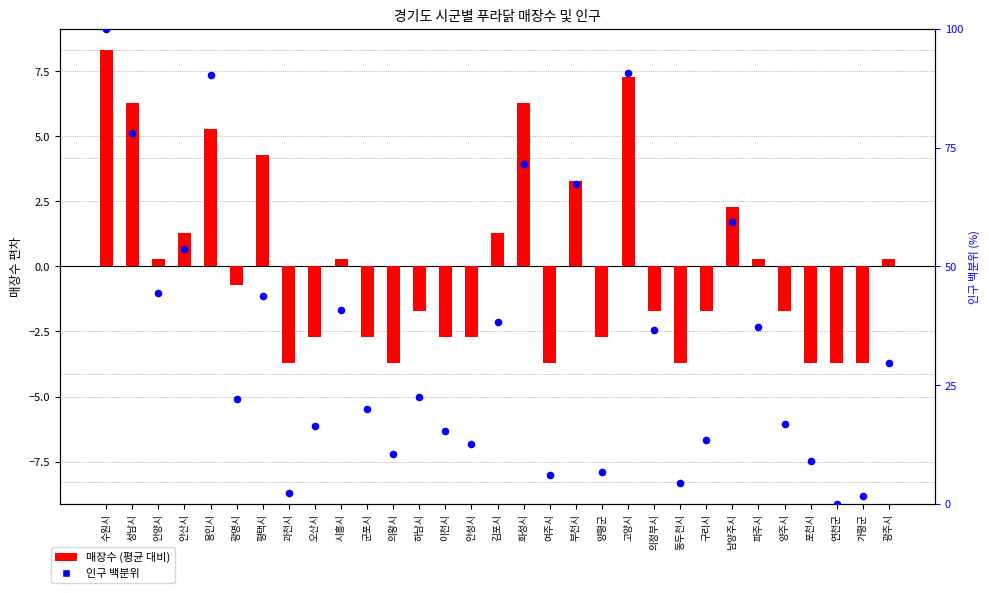

Which series contains the lowest Y value?

매장수 (평균 대비)